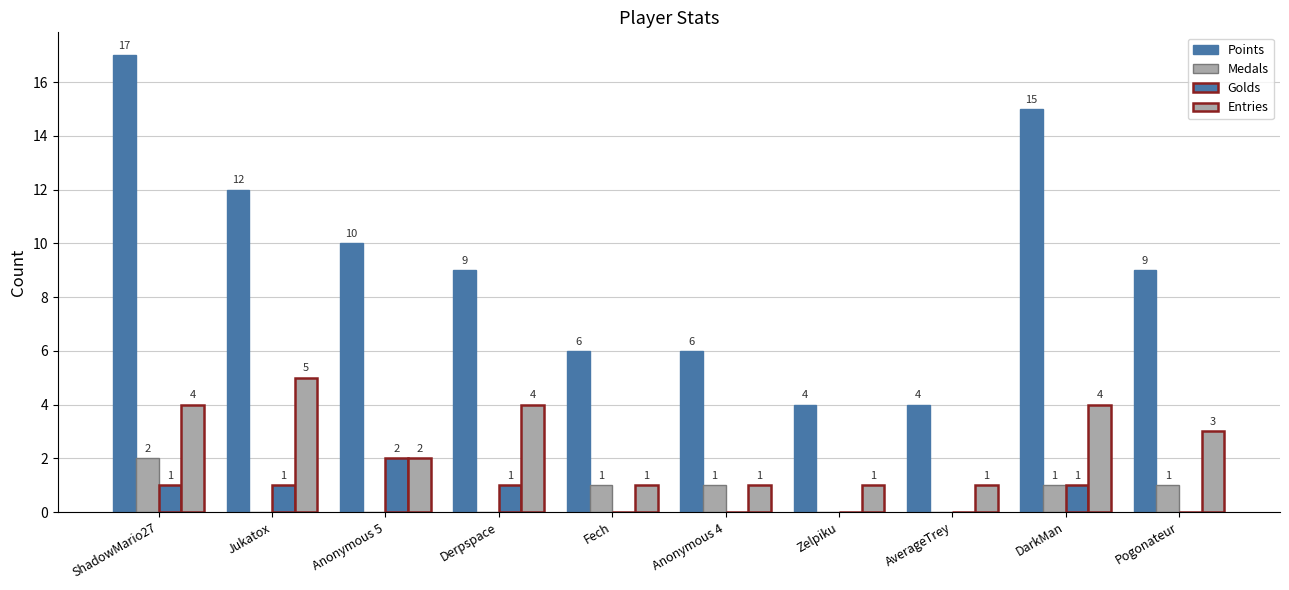

How many groups of bars are there?

10